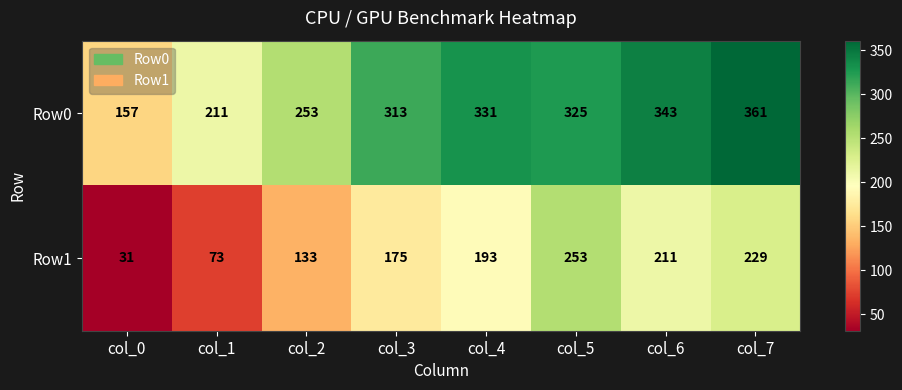

Is it true that Row1 equals 122 at col_3?

False